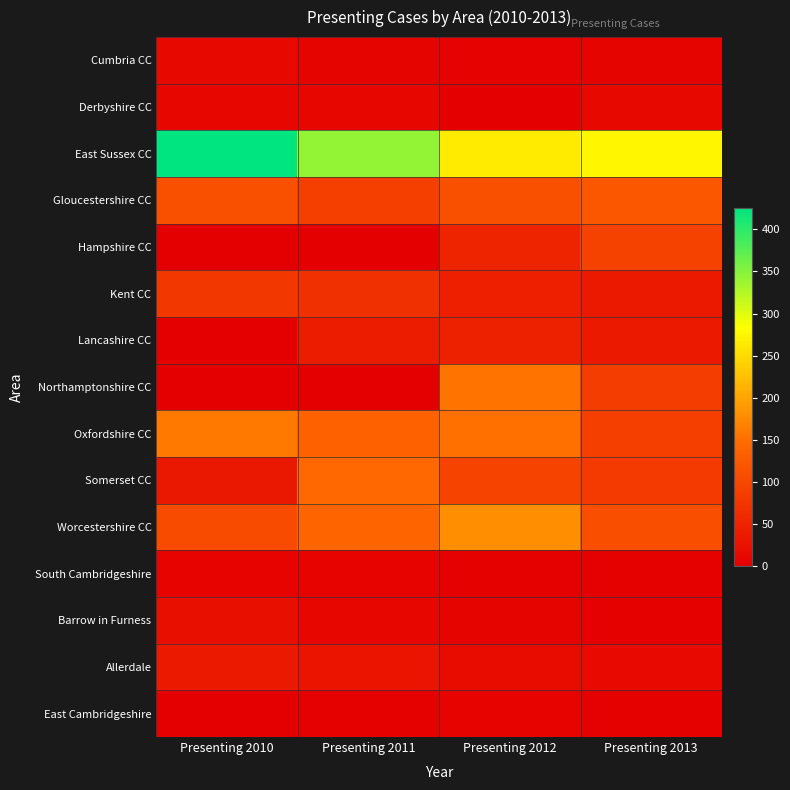

Reading left to right, extract all data points from this chart.

Cumbria CC: Presenting 2010=13	Presenting 2011=8	Presenting 2012=4	Presenting 2013=7
Derbyshire CC: Presenting 2010=11	Presenting 2011=9	Presenting 2012=0	Presenting 2013=13
East Sussex CC: Presenting 2010=425	Presenting 2011=342	Presenting 2012=265	Presenting 2013=275
Gloucestershire CC: Presenting 2010=112	Presenting 2011=88	Presenting 2012=112	Presenting 2013=122
Hampshire CC: Presenting 2010=0	Presenting 2011=0	Presenting 2012=51	Presenting 2013=92
Kent CC: Presenting 2010=77	Presenting 2011=68	Presenting 2012=44	Presenting 2013=36
Lancashire CC: Presenting 2010=0	Presenting 2011=40	Presenting 2012=45	Presenting 2013=35
Northamptonshire CC: Presenting 2010=0	Presenting 2011=0	Presenting 2012=155	Presenting 2013=85
Oxfordshire CC: Presenting 2010=159	Presenting 2011=136	Presenting 2012=152	Presenting 2013=89
Somerset CC: Presenting 2010=34	Presenting 2011=143	Presenting 2012=96	Presenting 2013=82
Worcestershire CC: Presenting 2010=106	Presenting 2011=140	Presenting 2012=180	Presenting 2013=109
South Cambridgeshire: Presenting 2010=6	Presenting 2011=6	Presenting 2012=2	Presenting 2013=2
Barrow in Furness: Presenting 2010=22	Presenting 2011=9	Presenting 2012=7	Presenting 2013=2
Allerdale: Presenting 2010=36	Presenting 2011=29	Presenting 2012=17	Presenting 2013=16
East Cambridgeshire: Presenting 2010=1	Presenting 2011=3	Presenting 2012=5	Presenting 2013=3